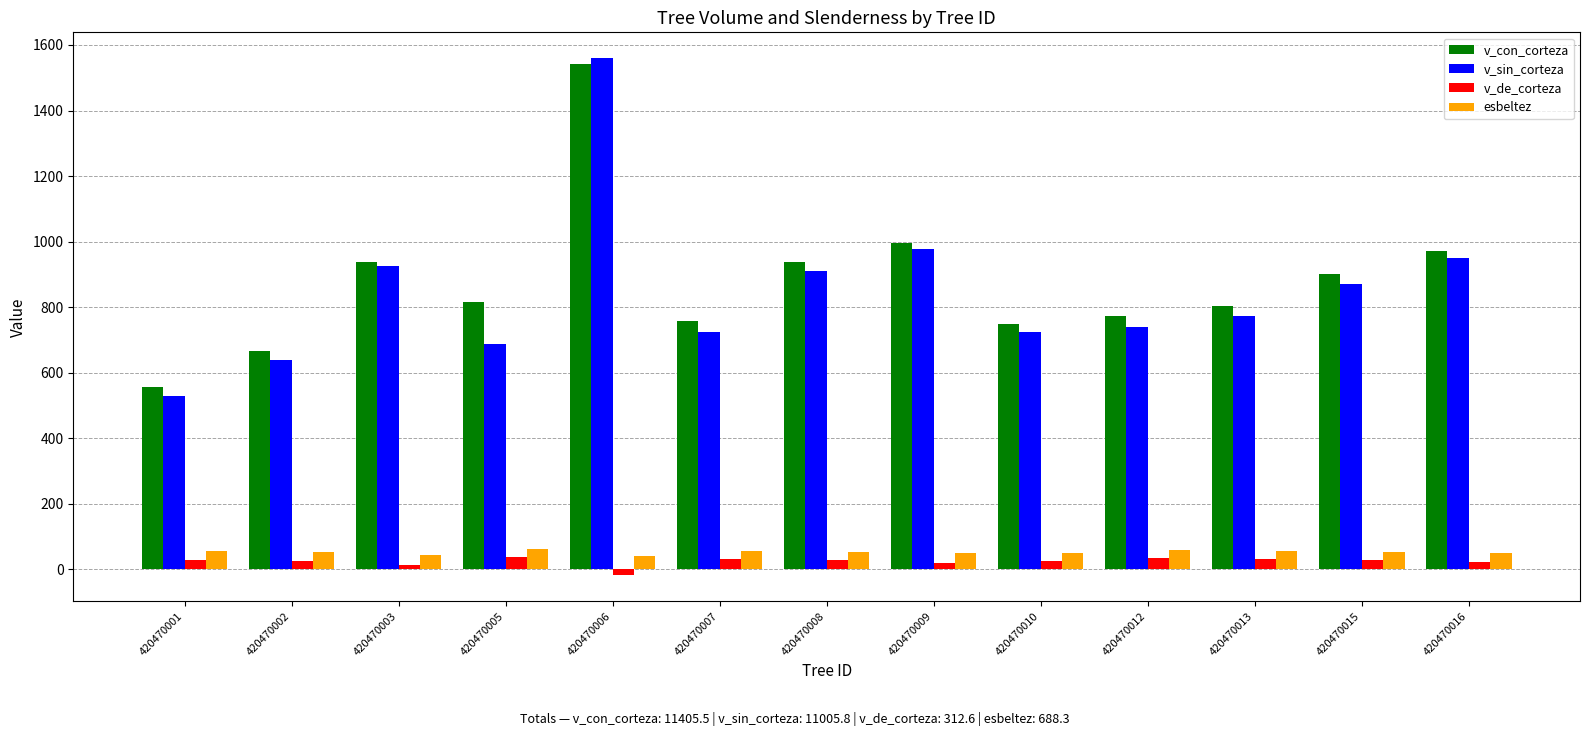

What is the value of the v_sin_corteza bar at the 7th from the left?

911.6